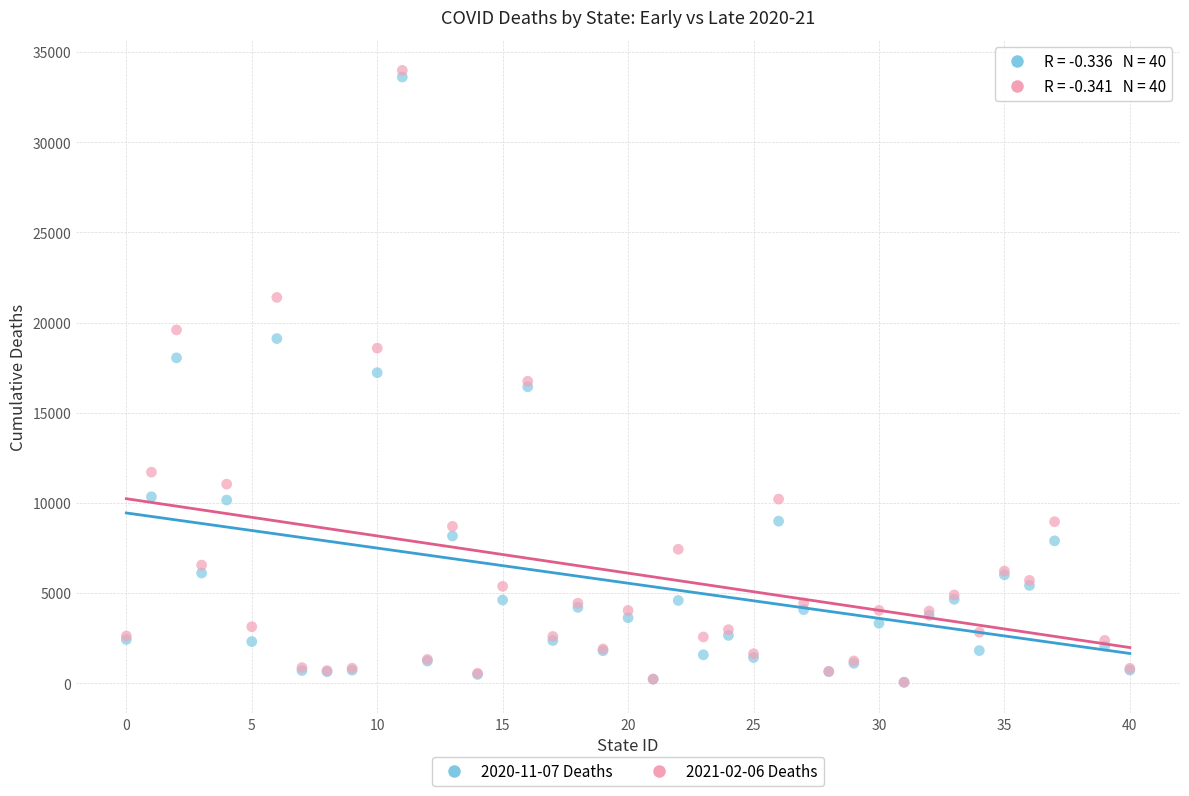

What are all the series names shown in the legend?

2020-11-07 Deaths, 2021-02-06 Deaths